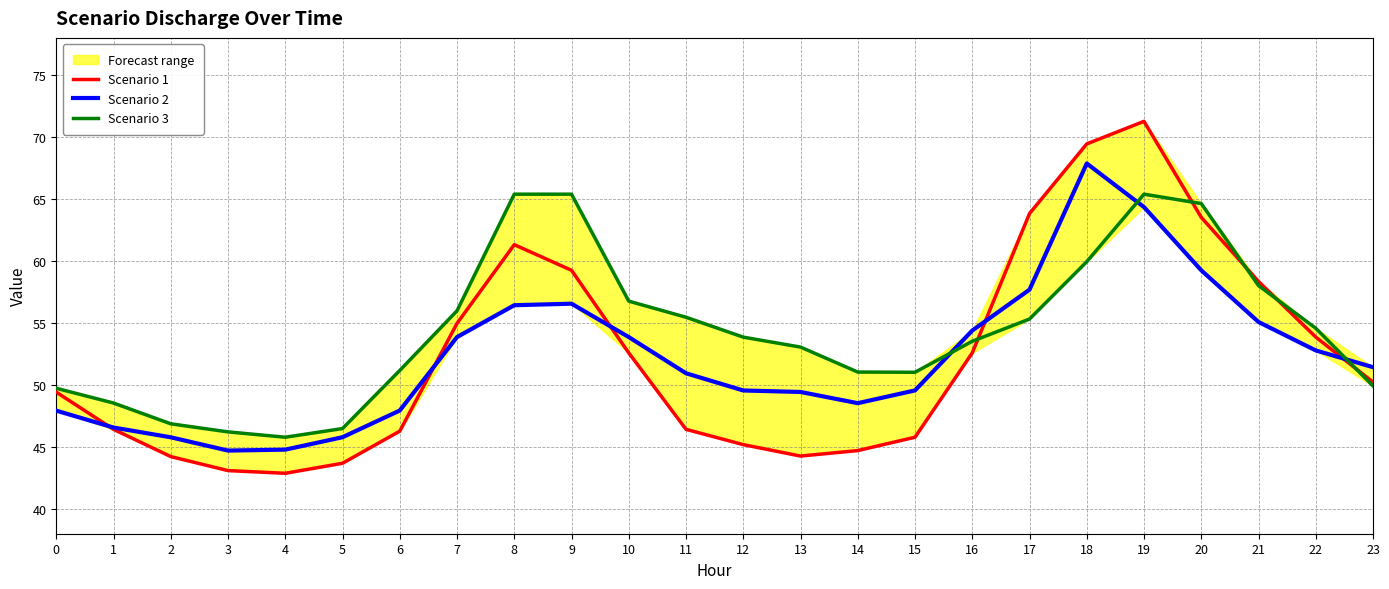

Reading left to right, what are all the values shown in this chart?

Scenario 1: 0=49.4	1=46.4	2=44.2	3=43.1	4=42.9	5=43.7	6=46.3	7=55.0	8=61.3	9=59.3	10=52.6	11=46.4	12=45.2	13=44.3	14=44.7	15=45.8	16=52.6	17=63.8	18=69.4	19=71.3	20=63.5	21=58.4	22=53.9	23=50.2
Scenario 2: 0=47.9	1=46.6	2=45.8	3=44.7	4=44.8	5=45.8	6=47.9	7=53.9	8=56.4	9=56.6	10=53.9	11=50.9	12=49.6	13=49.4	14=48.5	15=49.6	16=54.4	17=57.7	18=67.9	19=64.4	20=59.3	21=55.1	22=52.8	23=51.4
Scenario 3: 0=49.7	1=48.5	2=46.9	3=46.2	4=45.8	5=46.5	6=51.2	7=56.0	8=65.4	9=65.4	10=56.8	11=55.5	12=53.9	13=53.1	14=51.0	15=51.0	16=53.5	17=55.3	18=59.9	19=65.4	20=64.6	21=58.0	22=54.6	23=49.9